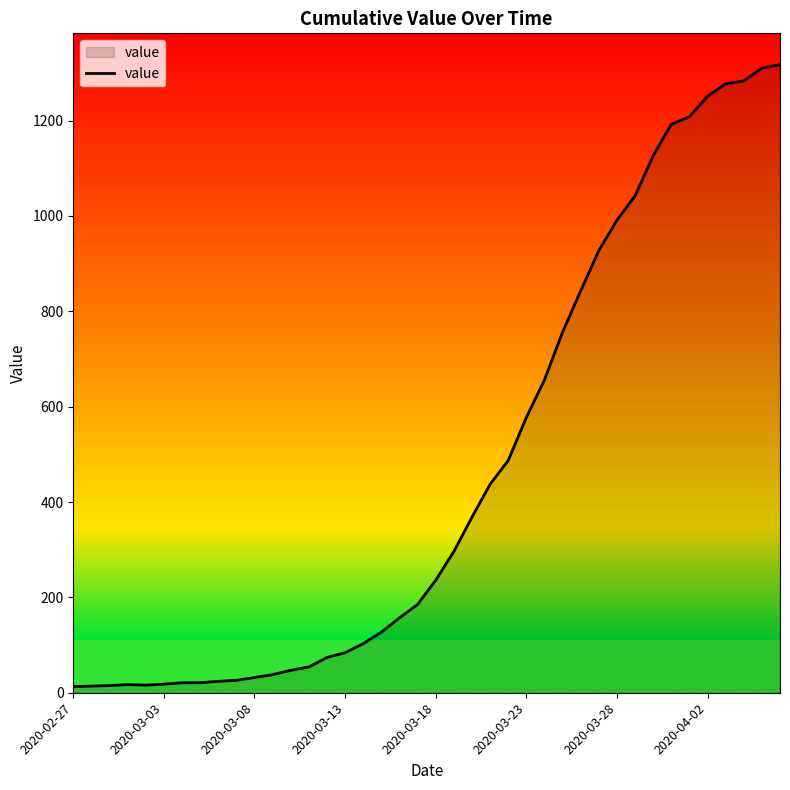

How many lines are shown in the chart?

1